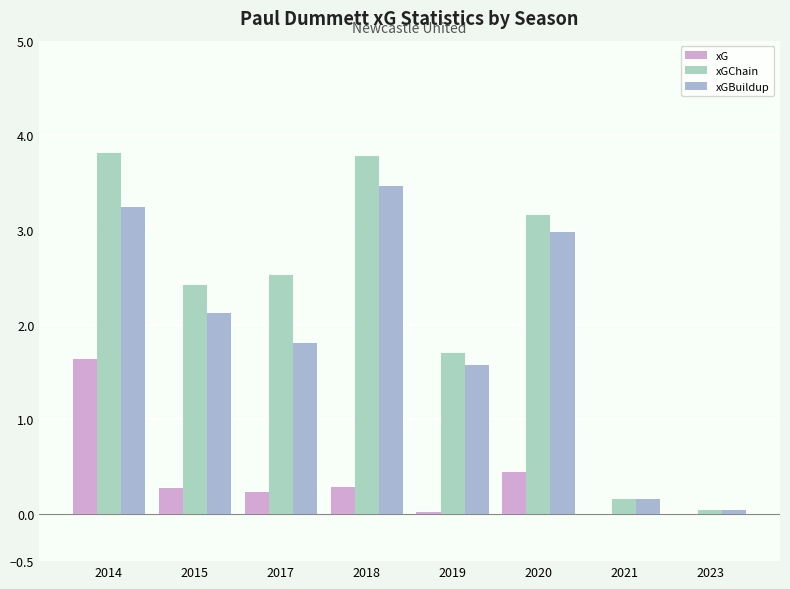

What is the value of the xGChain bar at the 7th from the left?

0.2